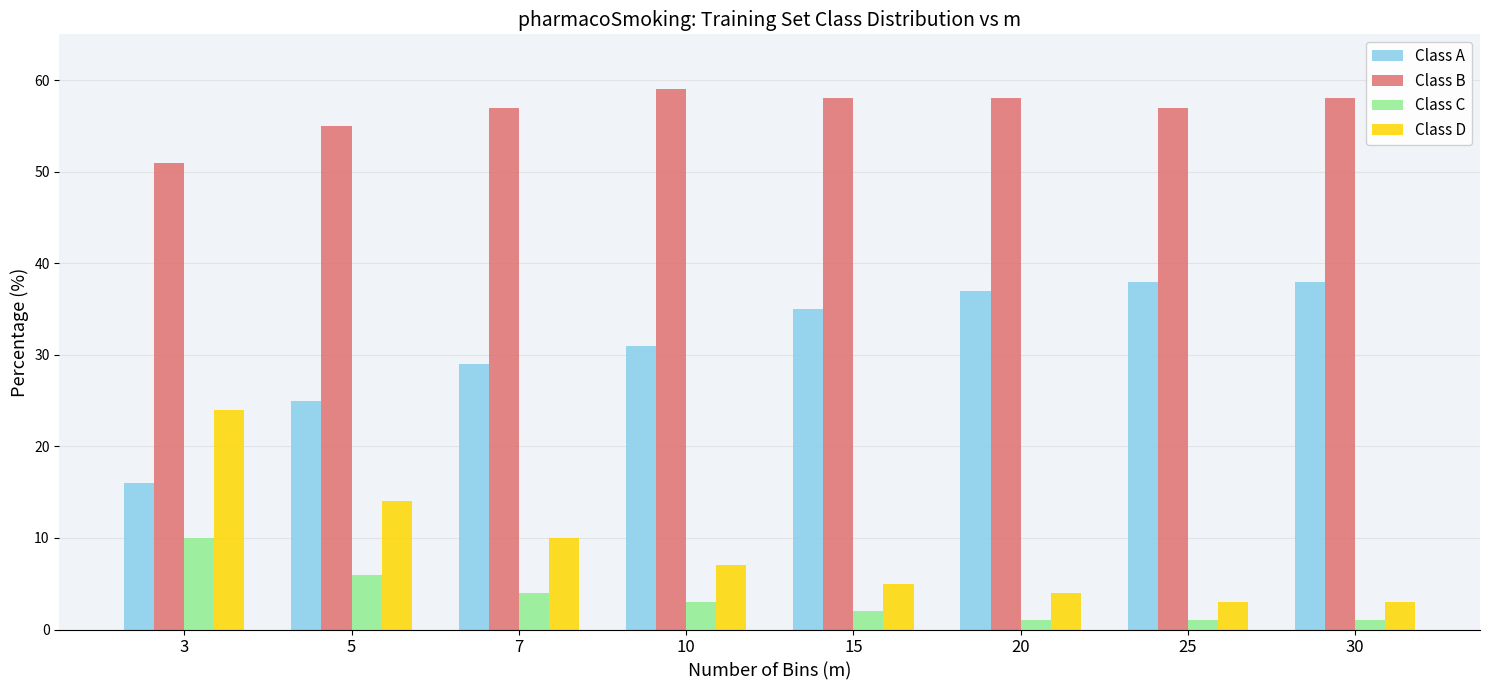

What is the average value of the Class A series?

31